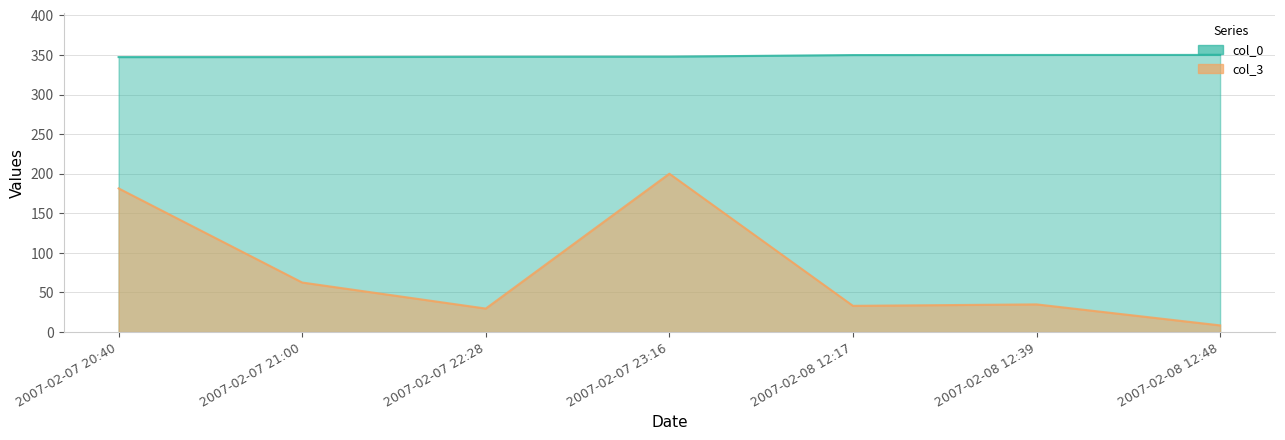

What is the label of the 4th point from the right?

2007-02-07 23:16